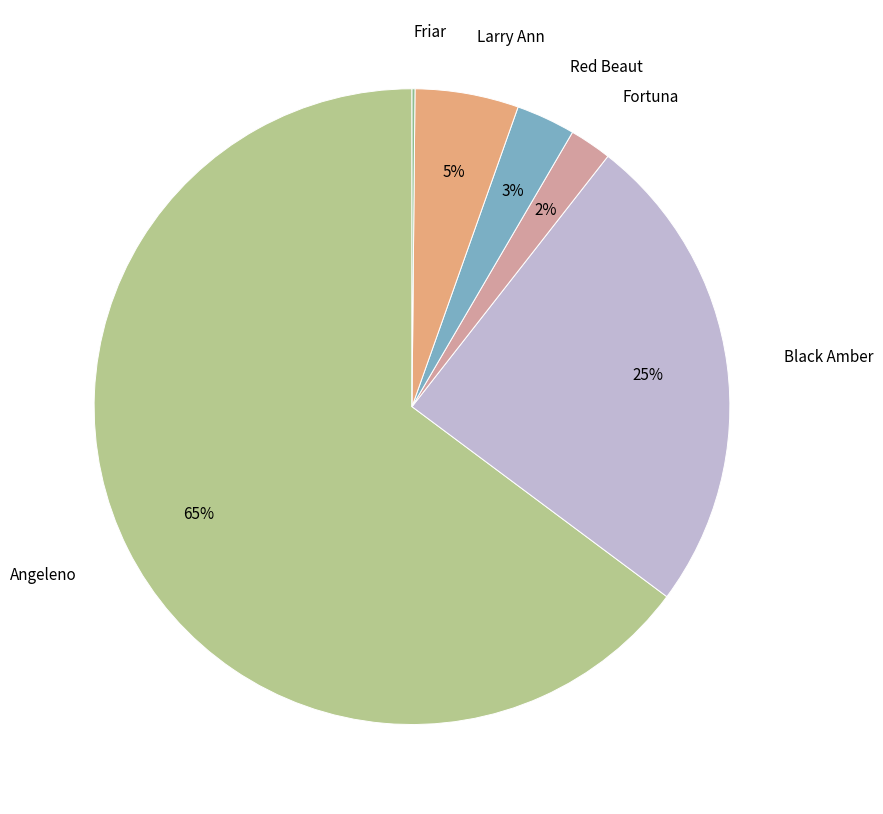

What percentage is the Black Amber slice, to the nearest percent?

25%